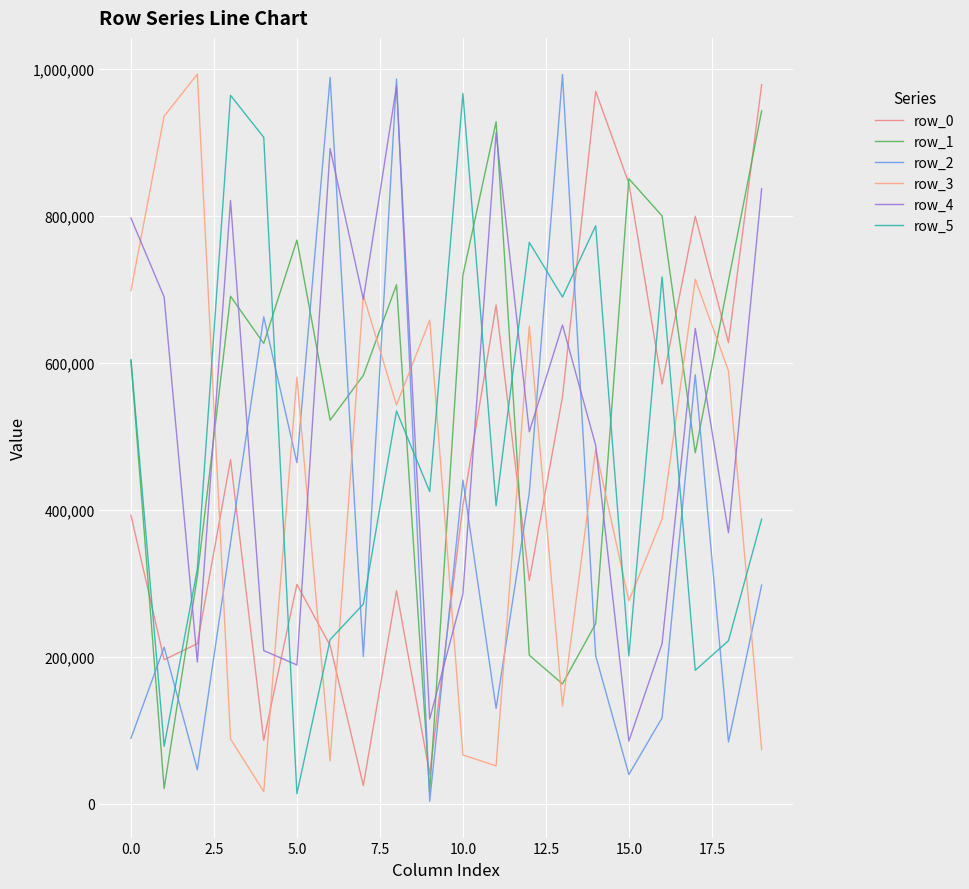

At which label does row_5 reach its peak?

10